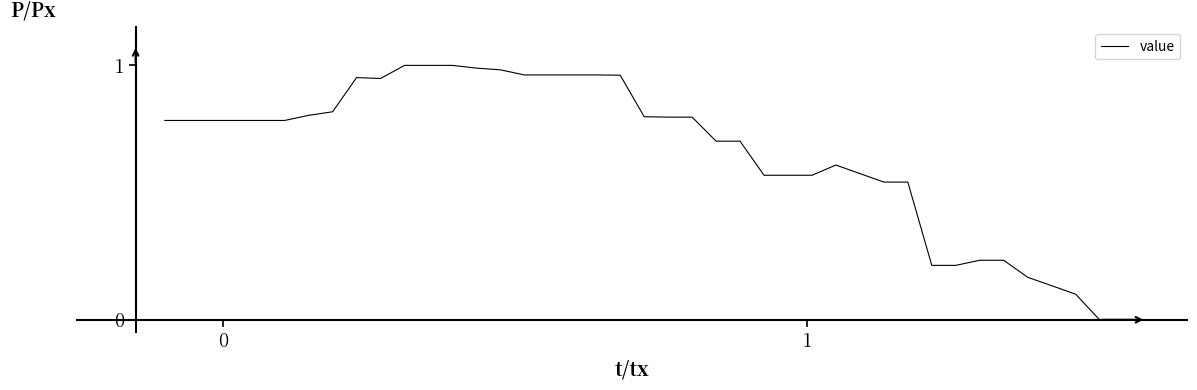

Is this an area chart (filled region under the line)?

No